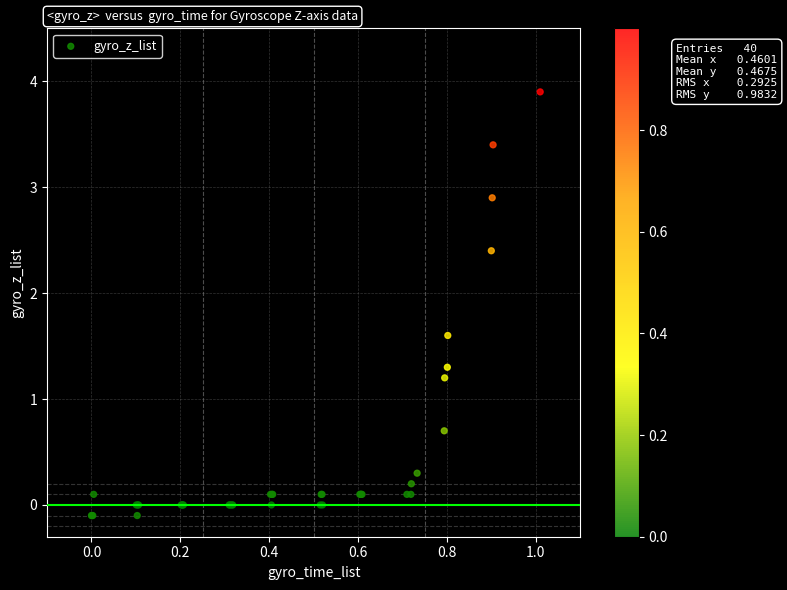

What Y value in the scatter plot is closest to 1?

1.2